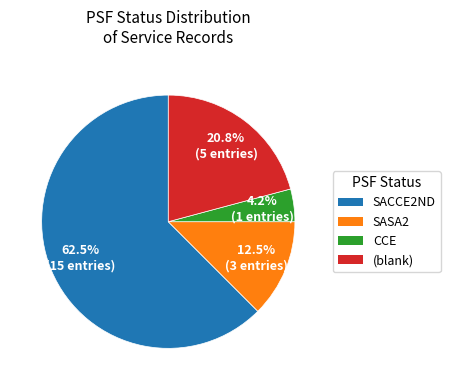

Is there a majority slice in this chart?

Yes